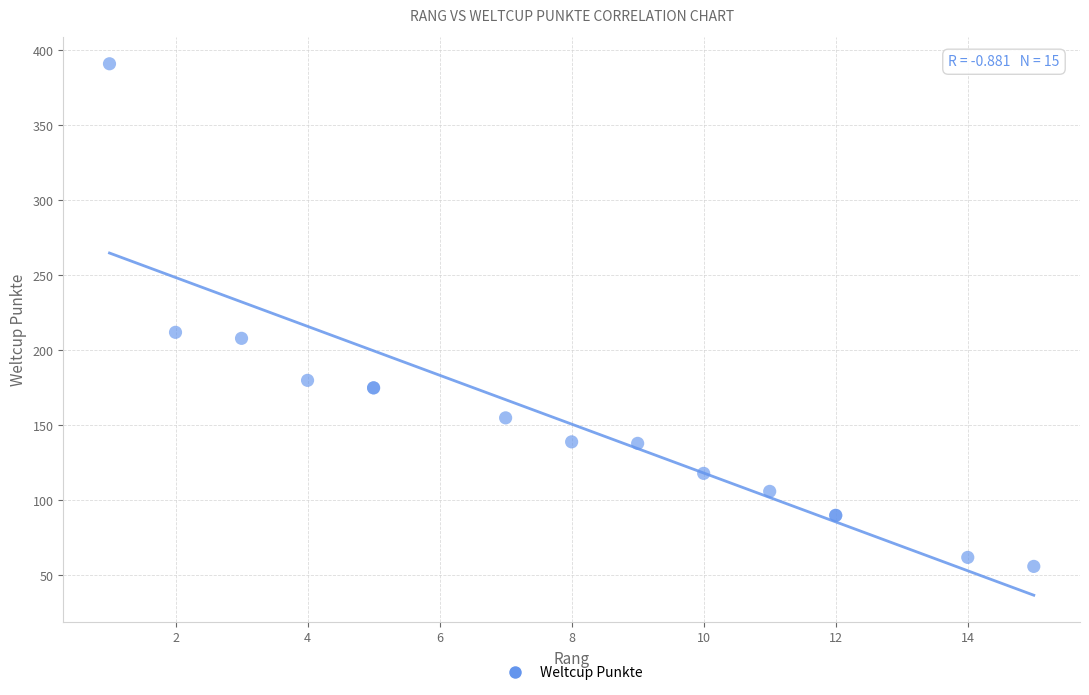

What Y value in the scatter plot is closest to 223?

212